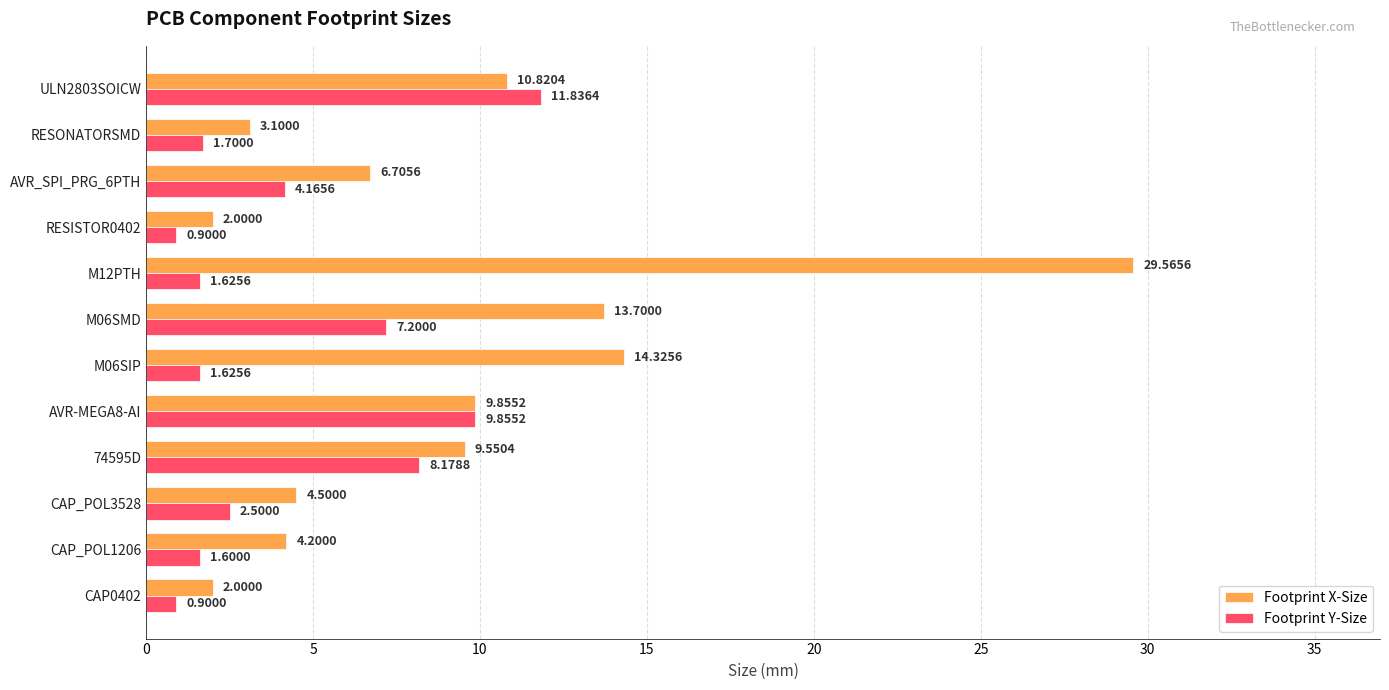

Rank the series by their average value, from highest to lowest.

Footprint X-Size, Footprint Y-Size